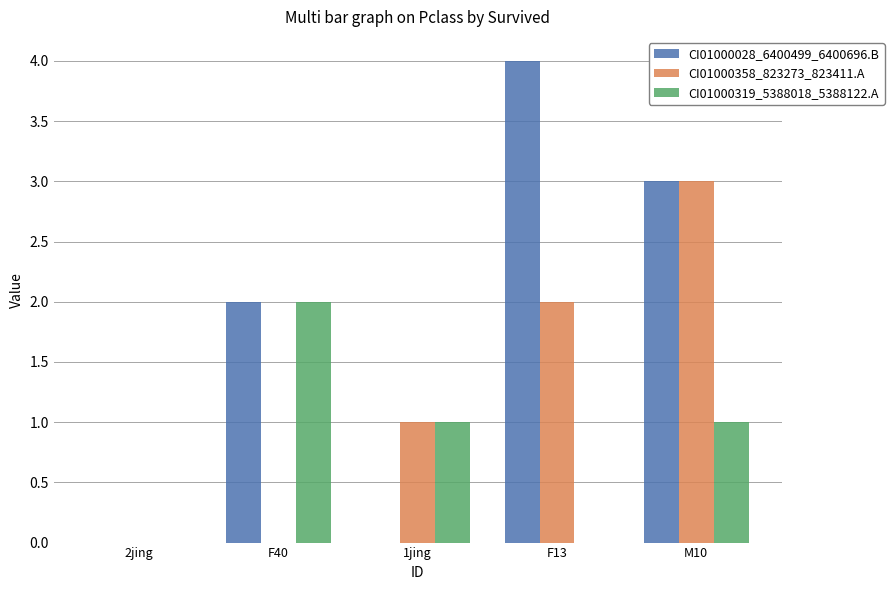

Reading left to right, extract all data points from this chart.

CI01000028_6400499_6400696.B: 0	2	0	4	3
CI01000358_823273_823411.A: 0	0	1	2	3
CI01000319_5388018_5388122.A: 0	2	1	0	1